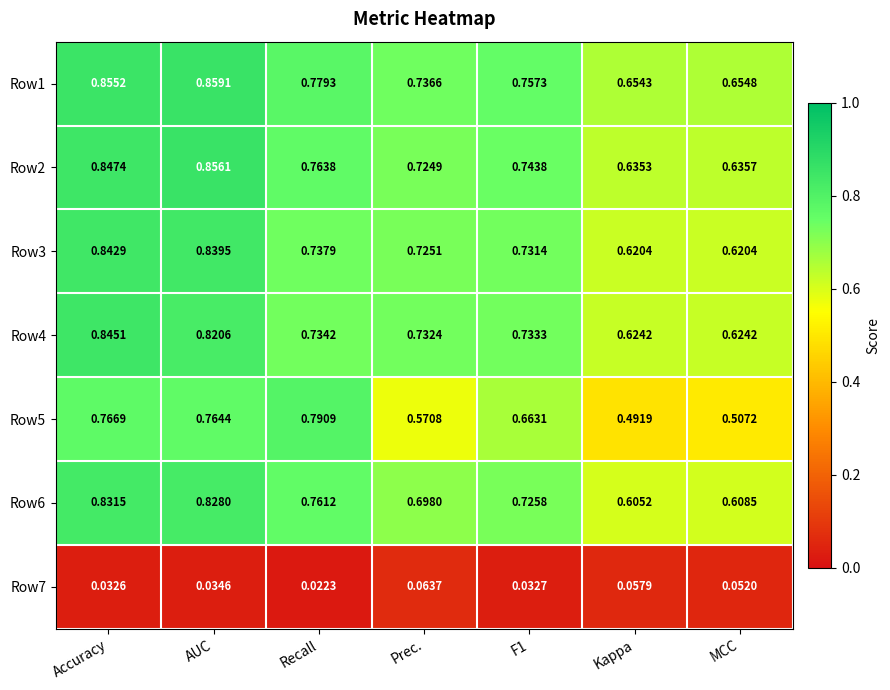

Which category has the lowest value across all series?

Recall